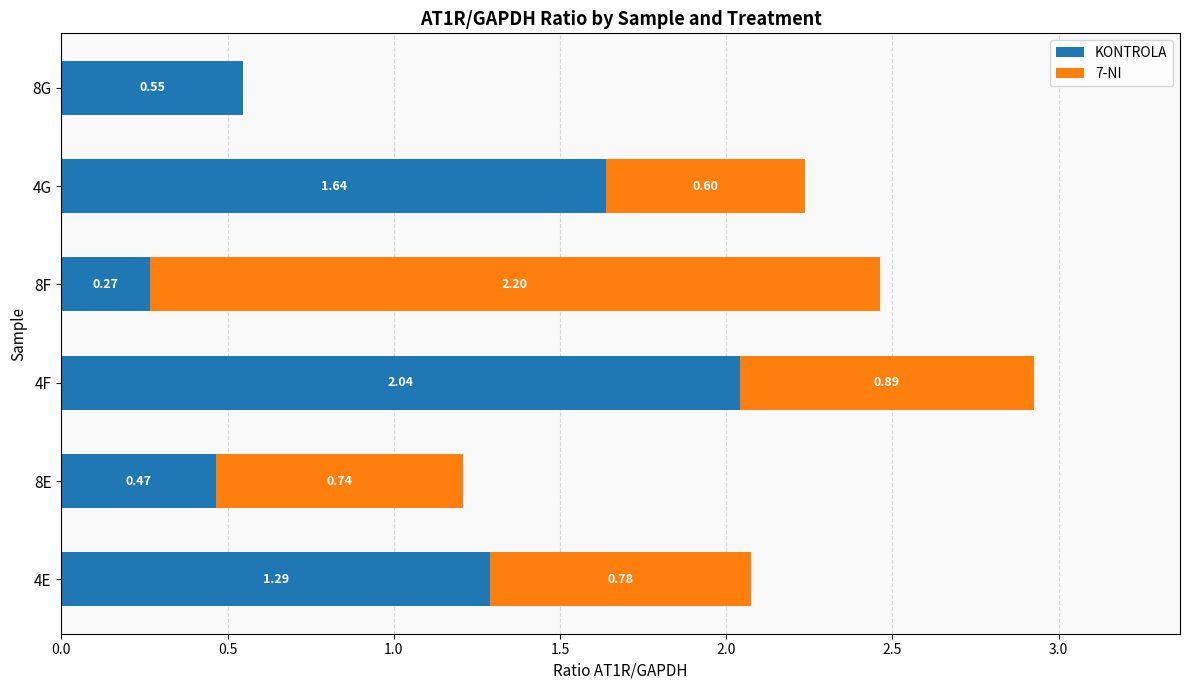

What is the total value across all series at 8E?

1.2